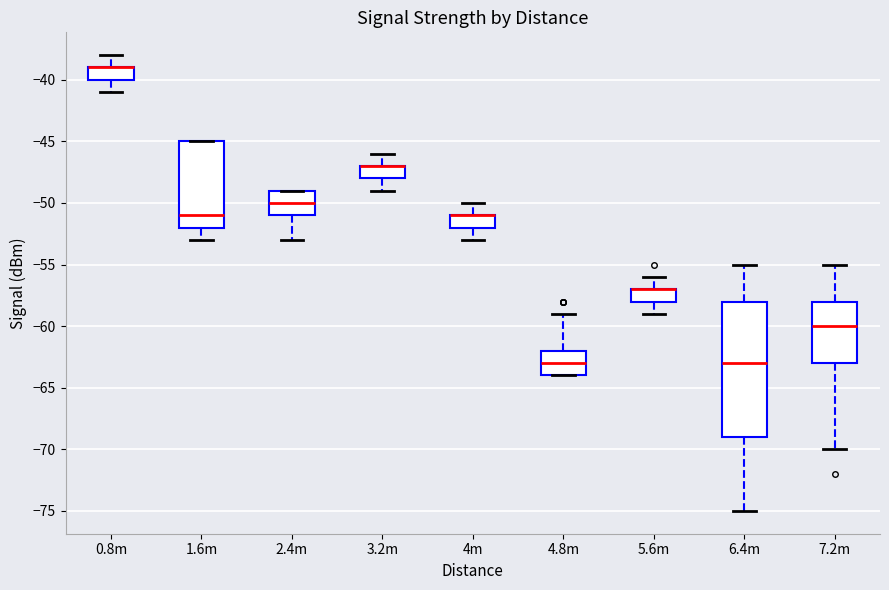

Comparing the boxes themselves (not the whiskers), which one is the tallest?

6.4m